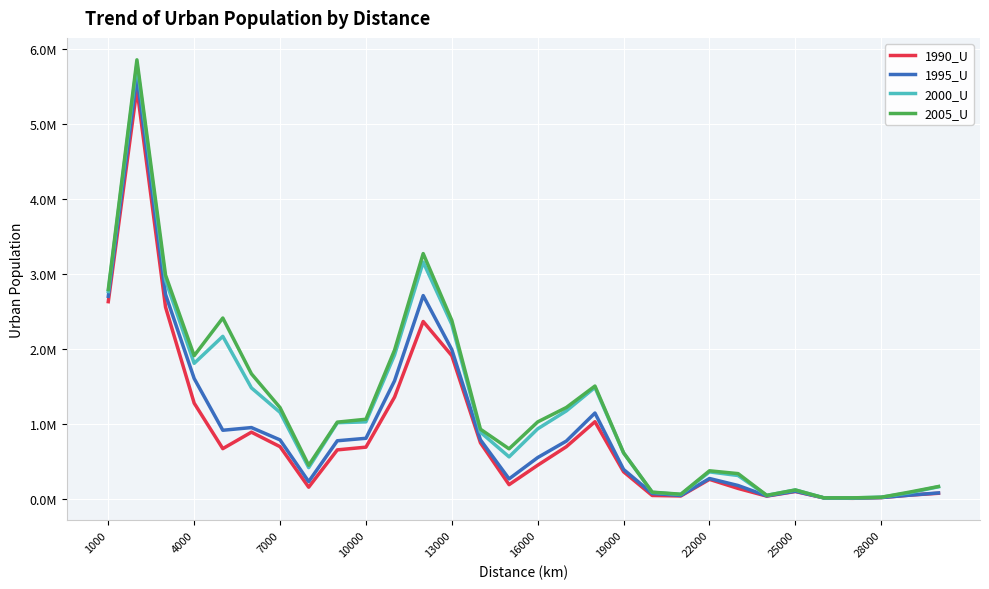

What are all the series names shown in the legend?

1990_U, 1995_U, 2000_U, 2005_U